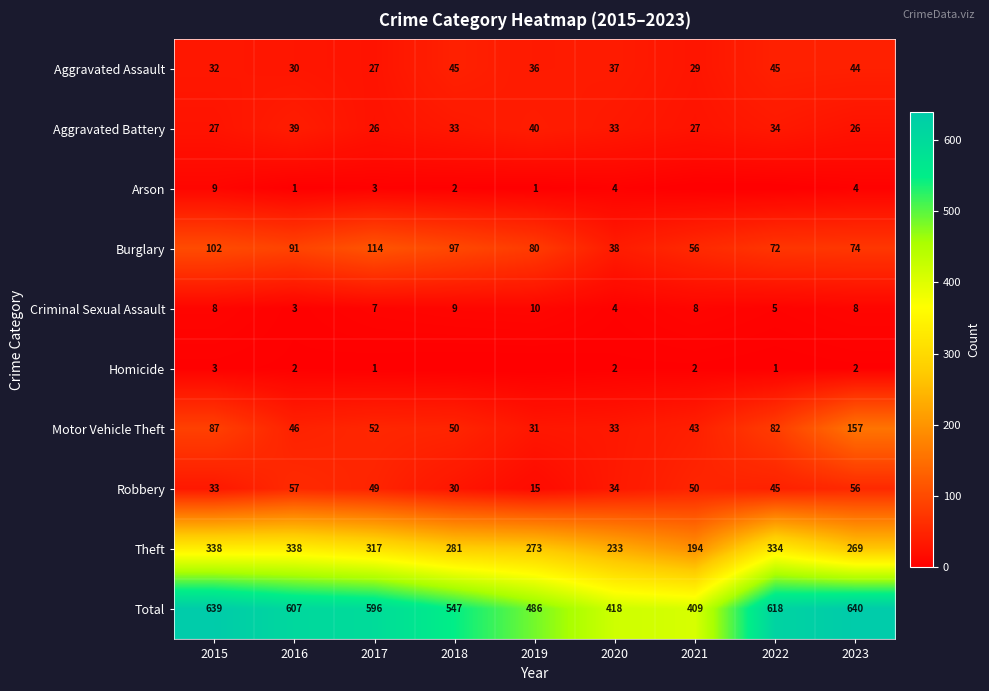

True or false: Criminal Sexual Assault has a value of 5 at 2015.

False